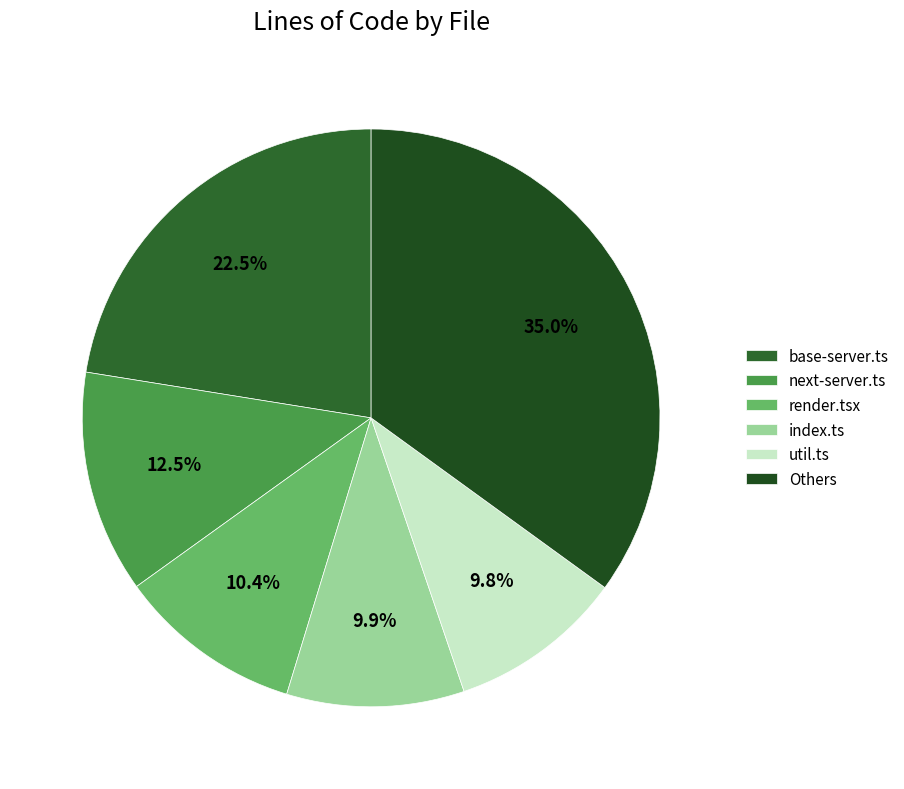

How many slices are in this pie chart?

6